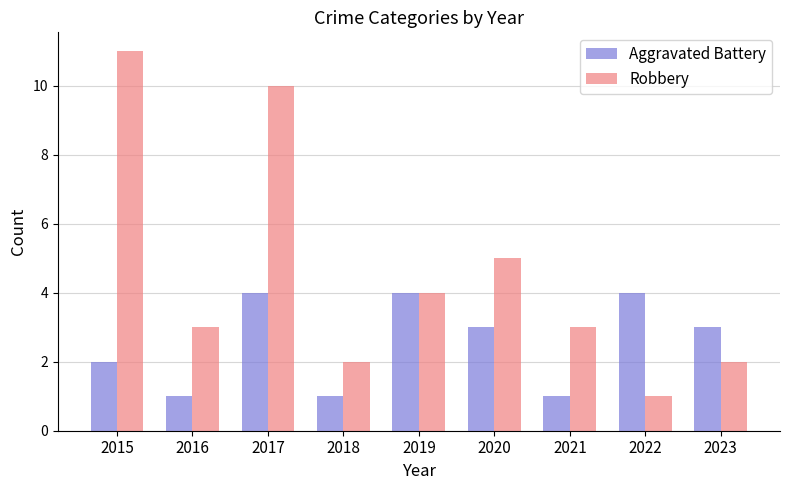

How many Robbery values are between 2 and 5?

6